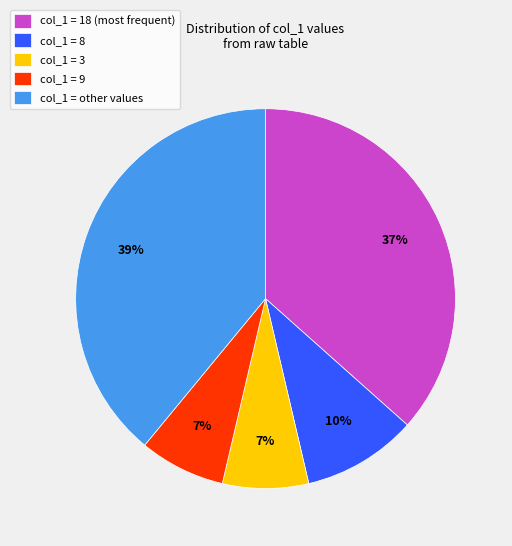

How many segments does this pie chart have?

5